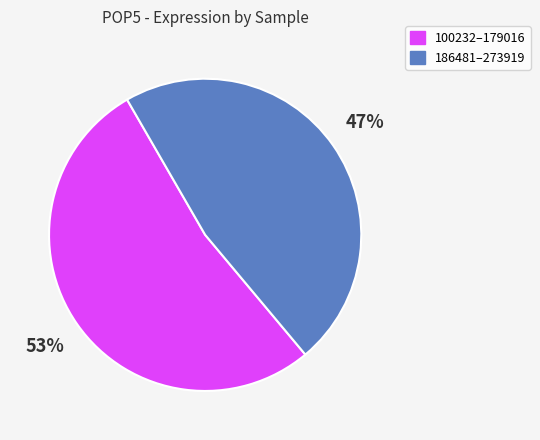

To the nearest percent, what is the difference between the largest and smallest slice percentages?

6%